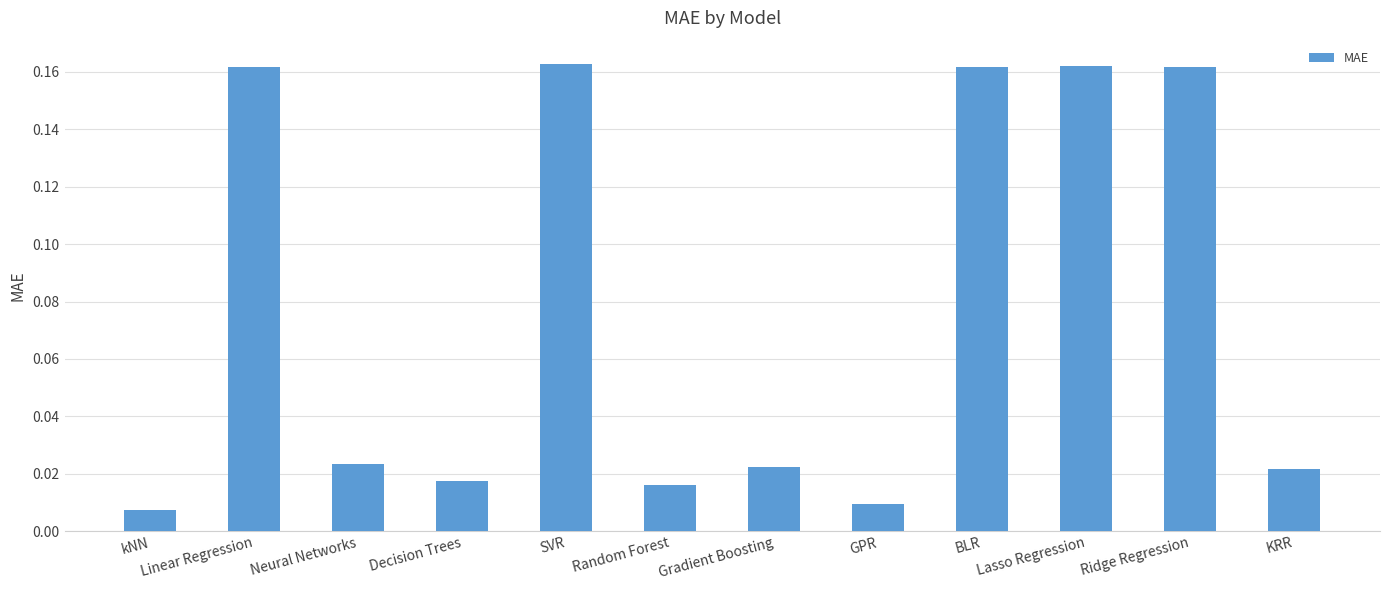

True or false: the data shows 0.0 at Lasso Regression.

False